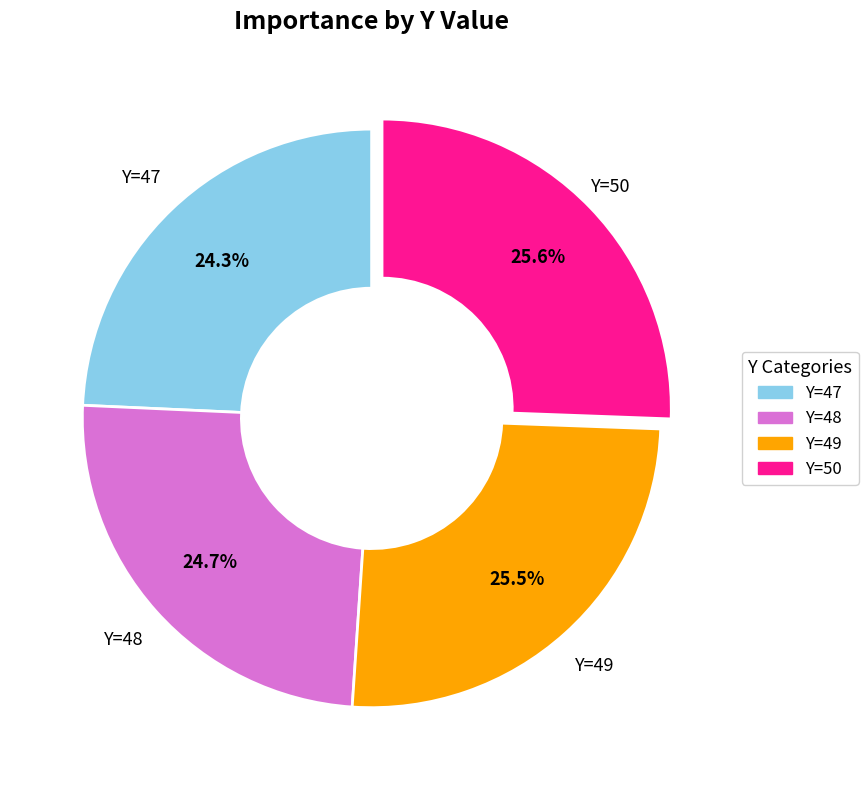

Combined, what portion of the pie is Y=49 and Y=48?

50.1%